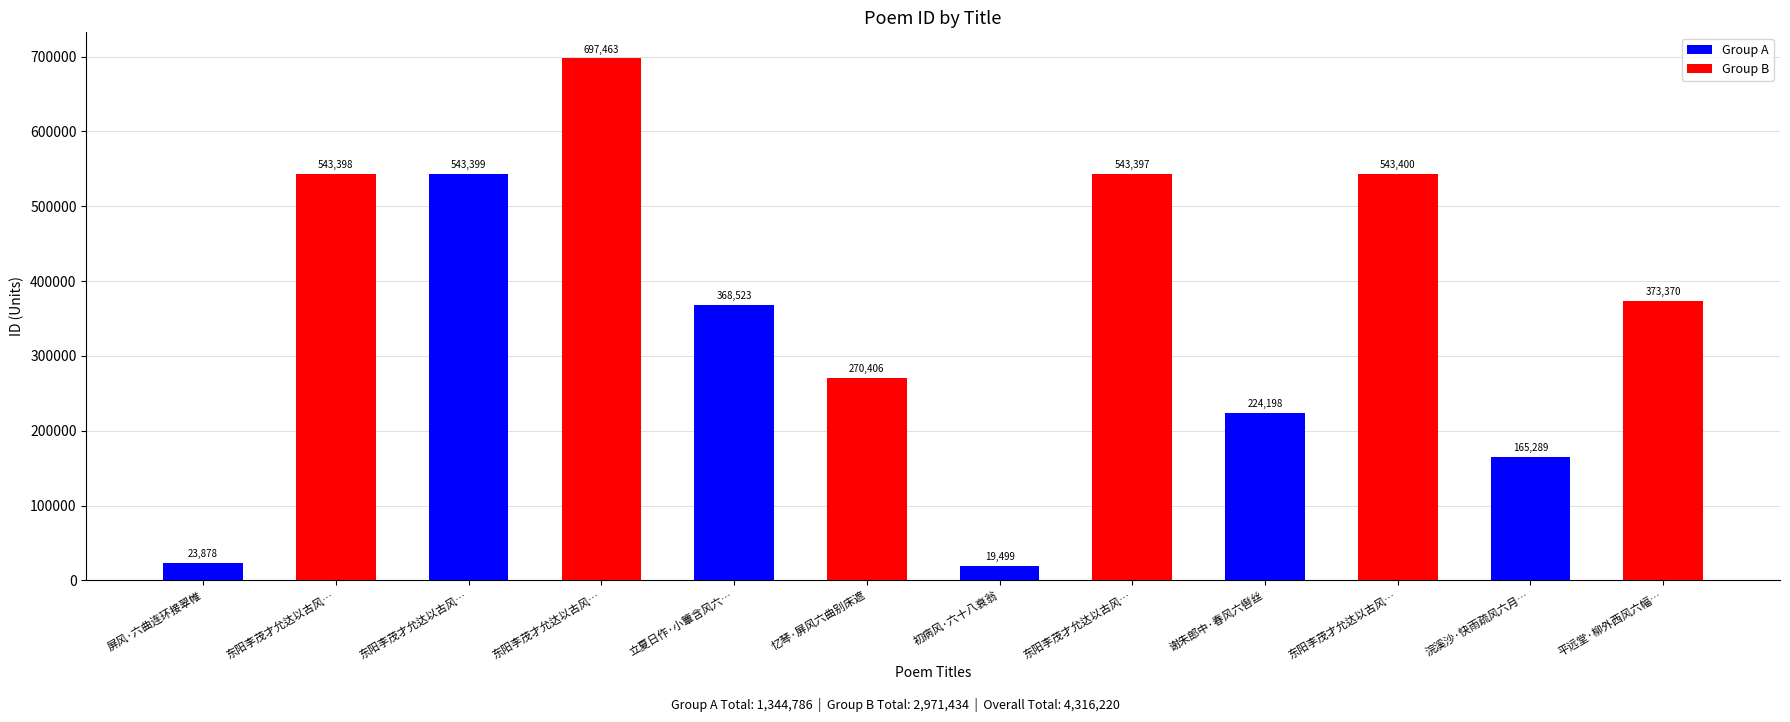

What are all the series names shown in the legend?

Group A, Group B